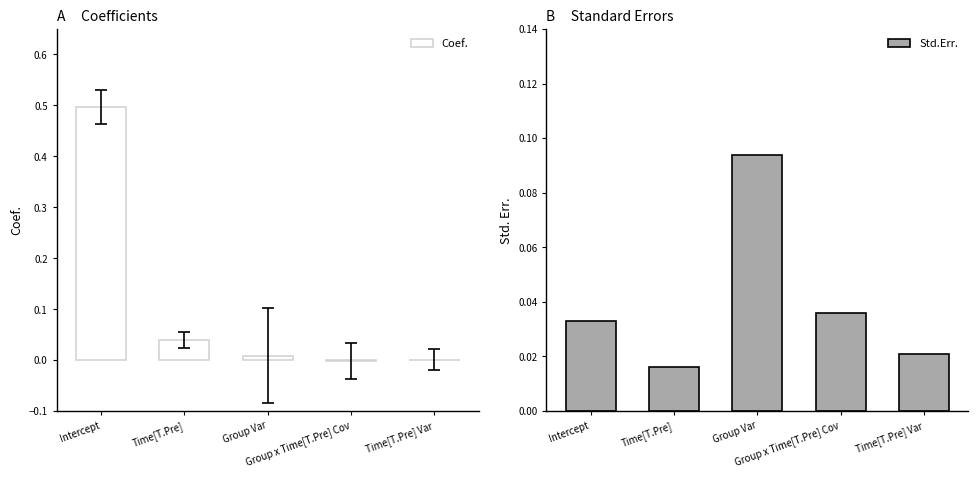

The Std.Err. series shows 0.0 at Intercept. True or false?

True